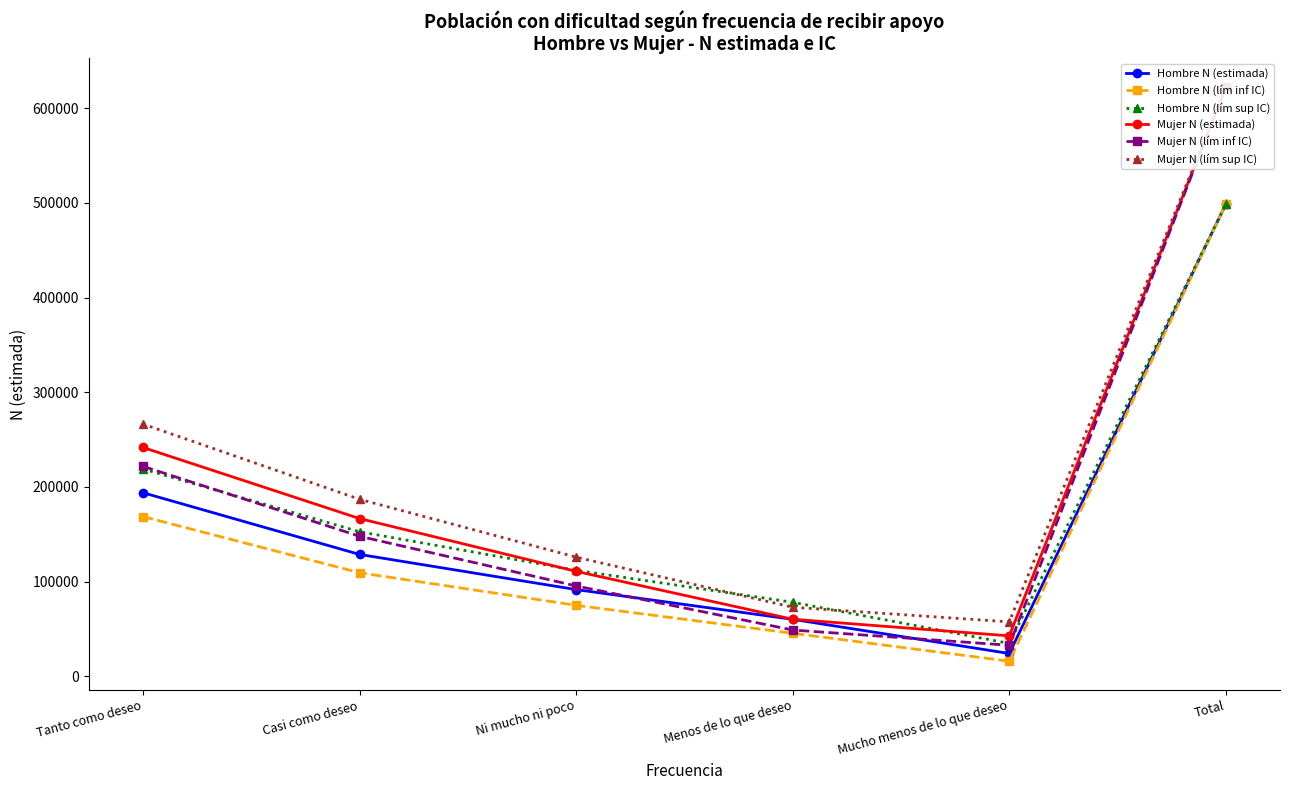

What is the difference between the highest and lowest values at Tanto como deseo?

97693